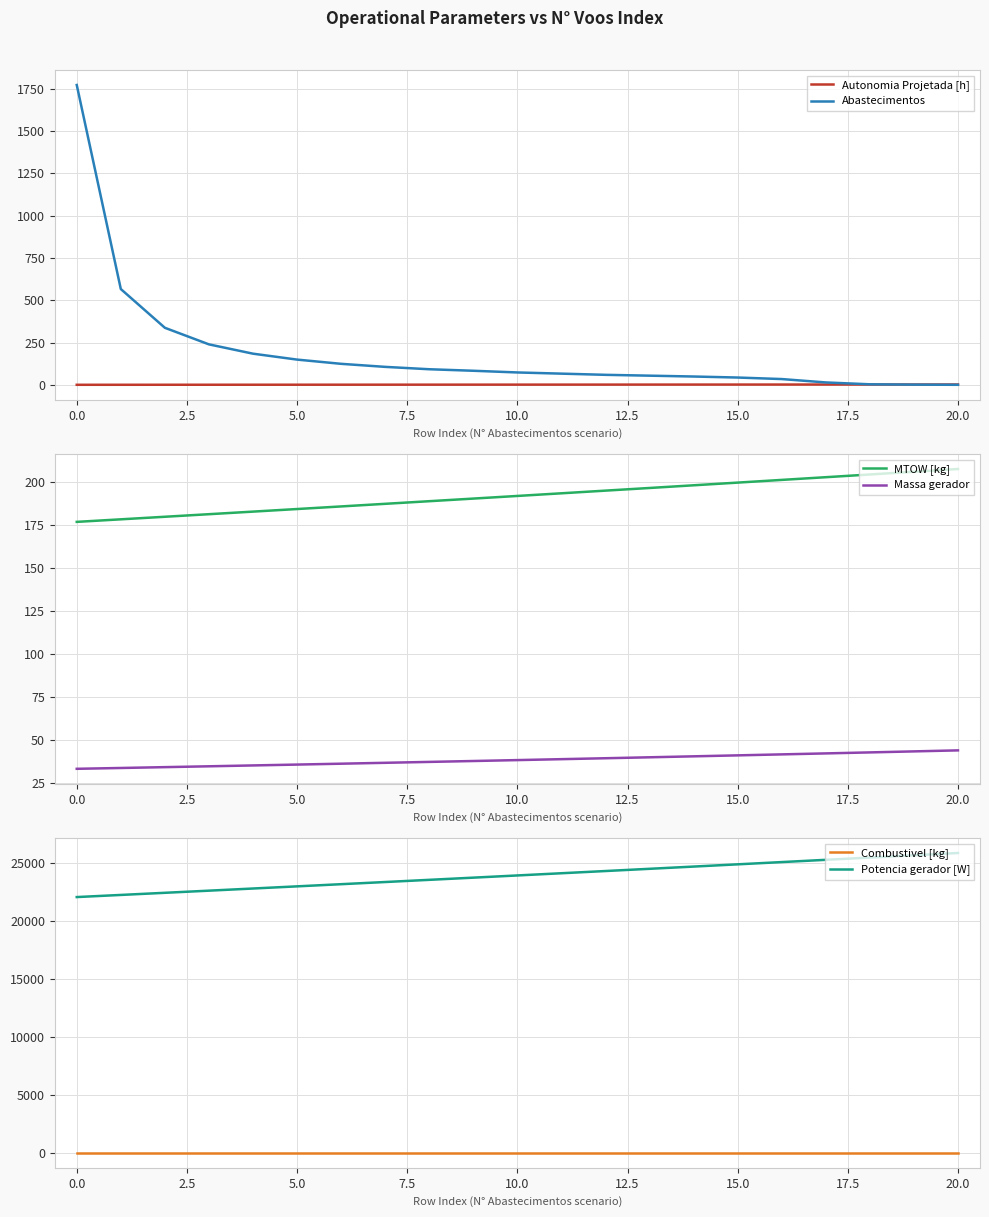

Is this an area chart (filled region under the line)?

No